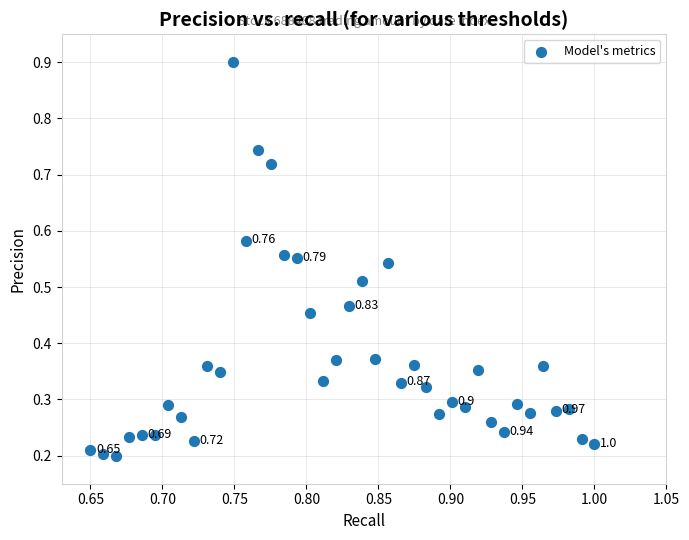

Count the number of points in this scatter plot.

40